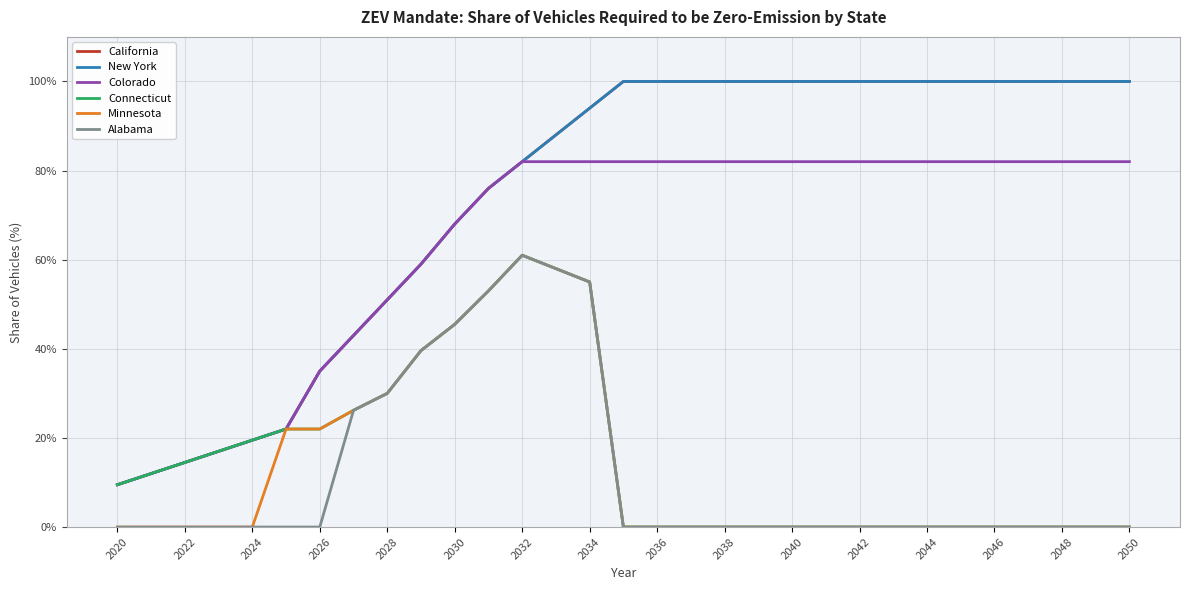

True or false: Connecticut and Alabama intersect in this chart.

False